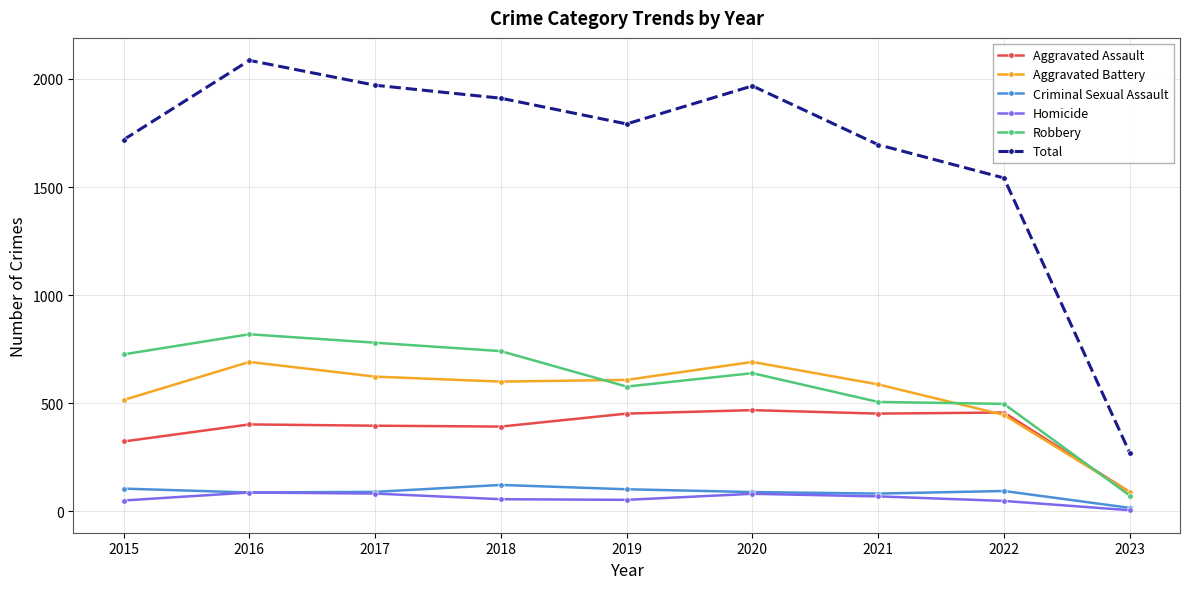

List the series in order of their peak value, highest first.

Total, Robbery, Aggravated Battery, Aggravated Assault, Criminal Sexual Assault, Homicide